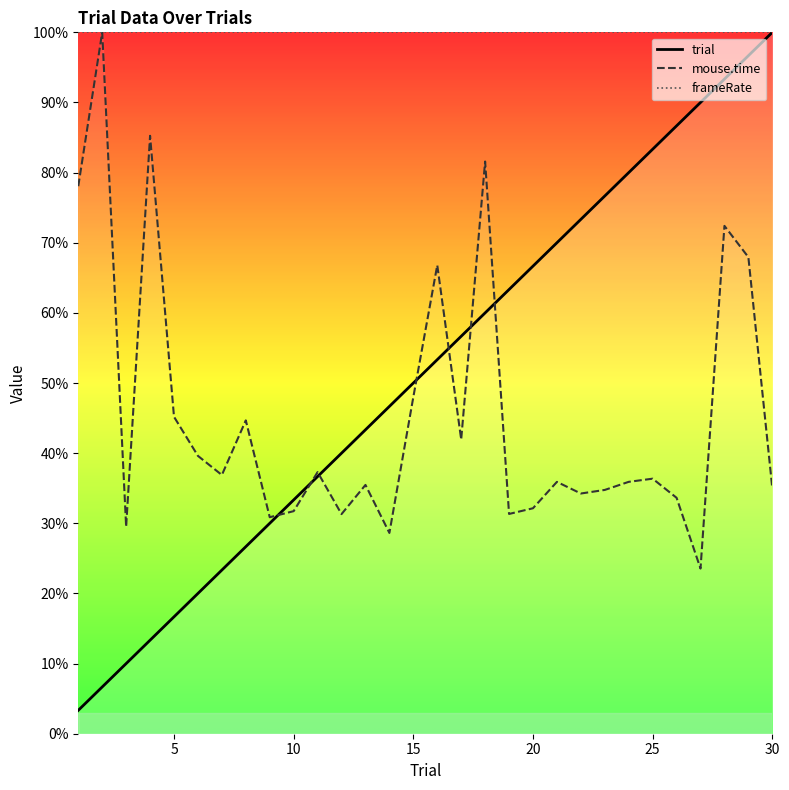

What is the total value across all series at 30?

235.0